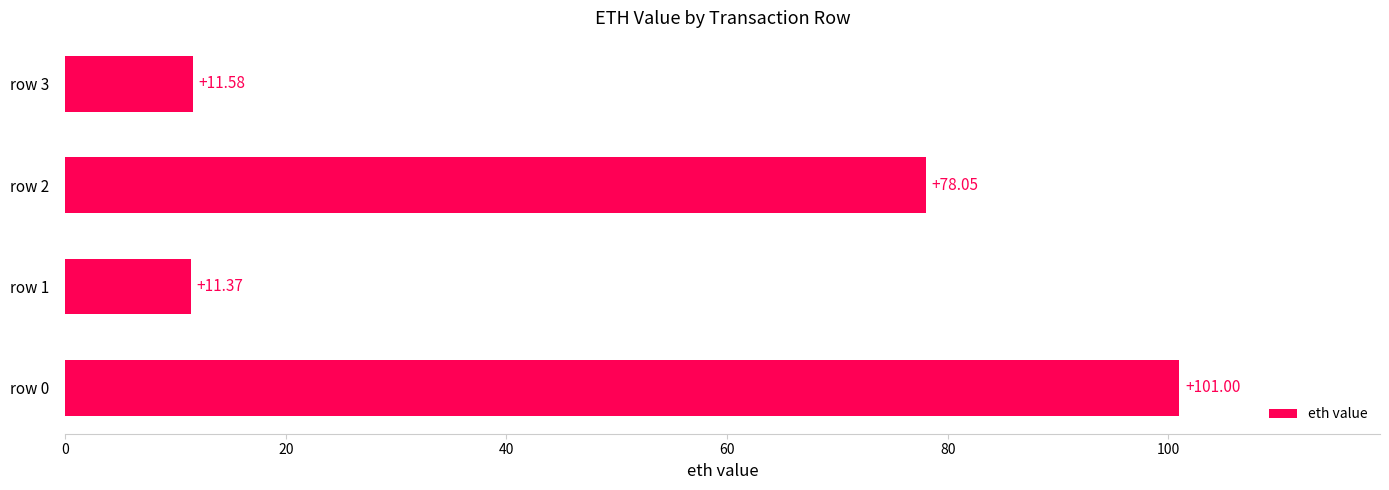

Are the bars horizontal?

Yes